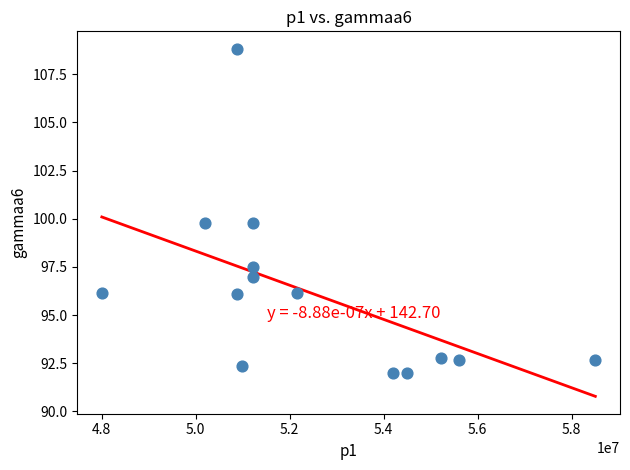

What is the range of X values (max minus min)?

10496305.9